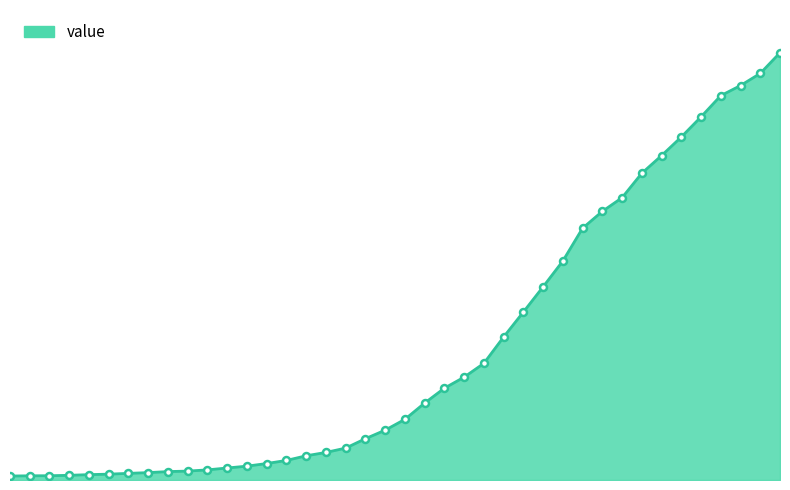

What is the label of the 25th point from the right?

2020-03-13